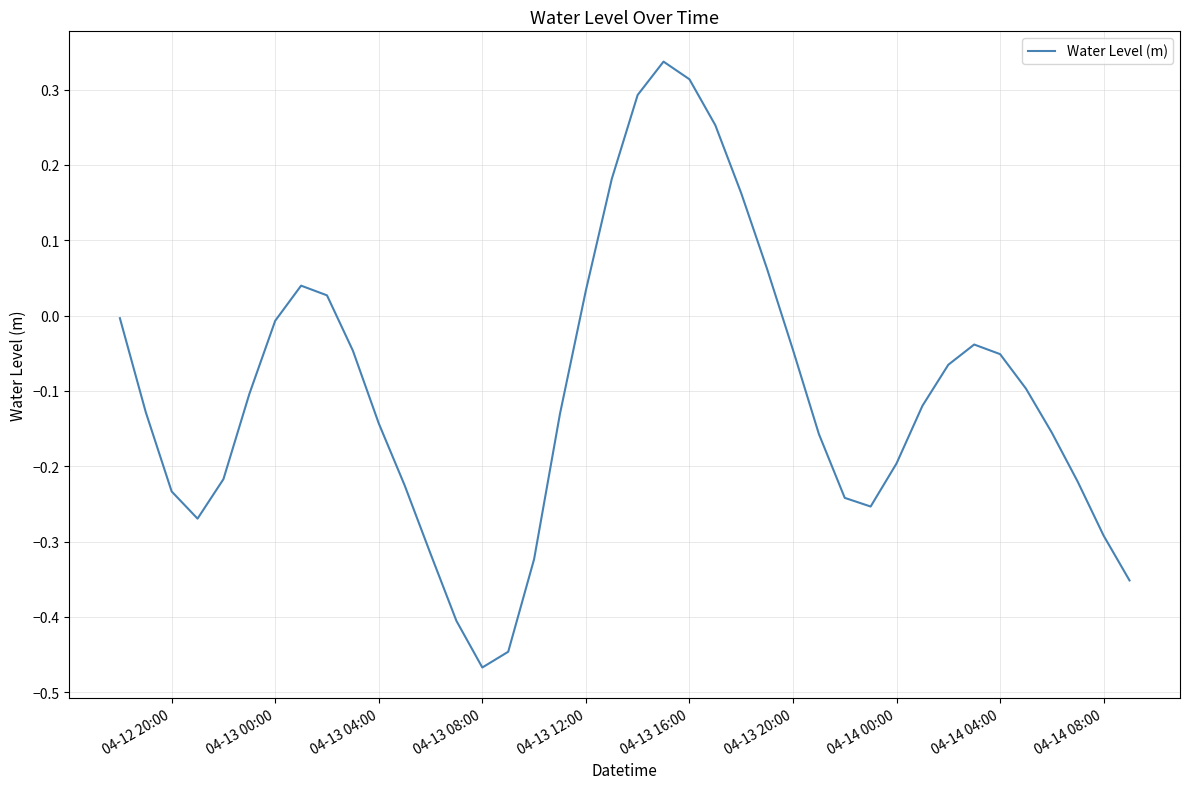

What is the difference between the maximum and minimum values?

0.8